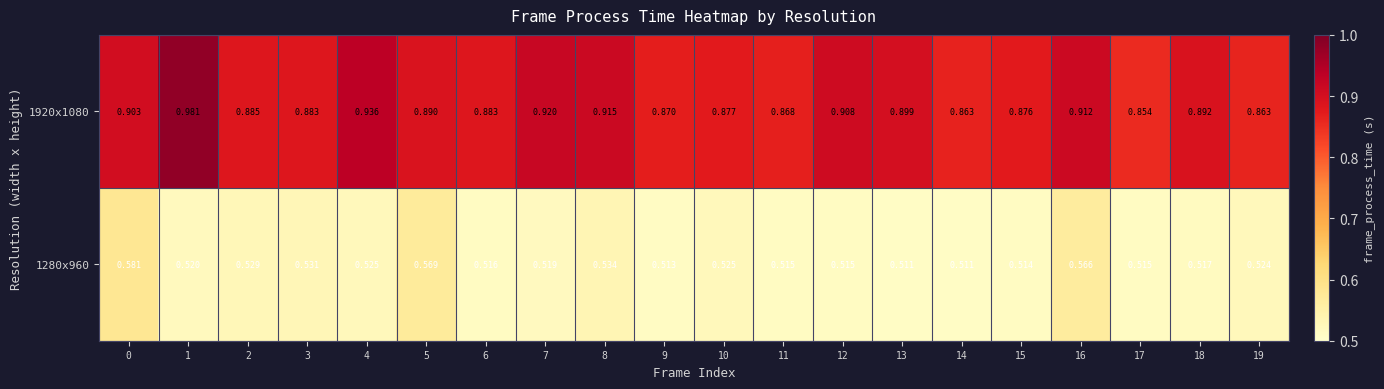

What is the total value across all series at 7?

1.4